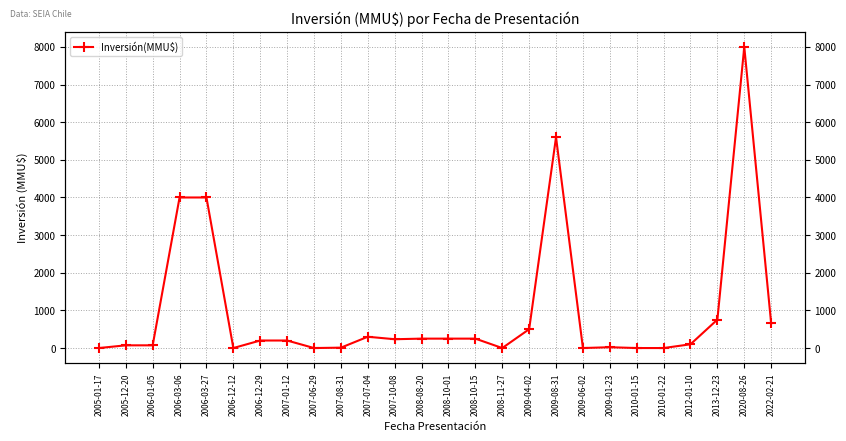

At which category does the data reach its first local peak?

2007-07-04